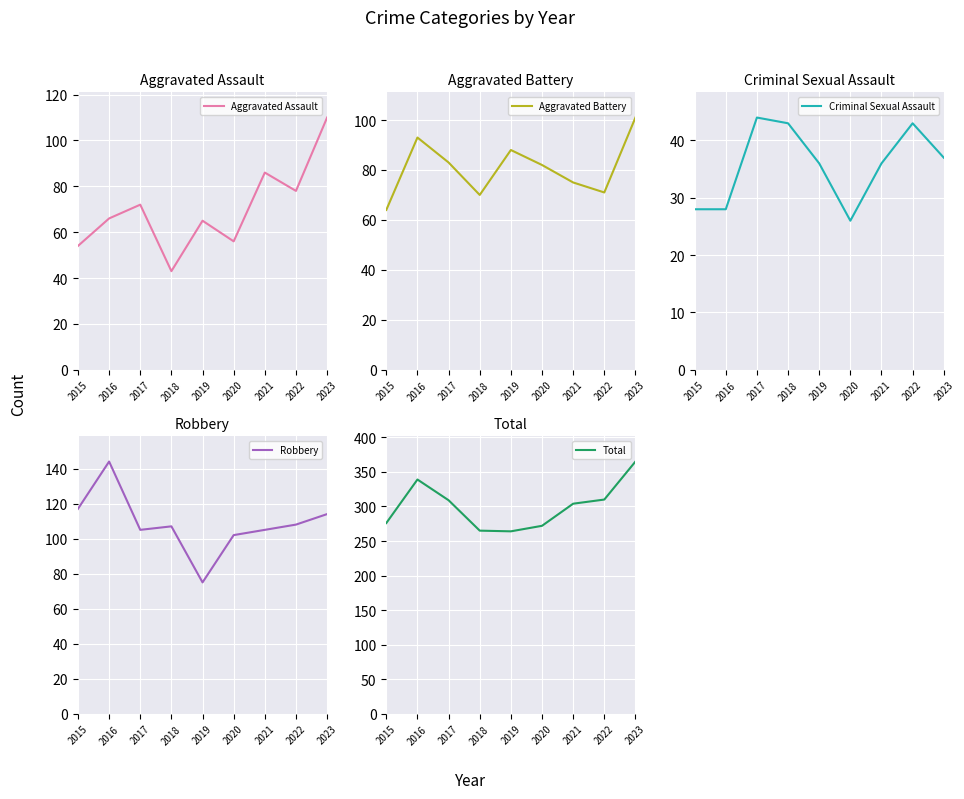

How many data points does each series have?

9